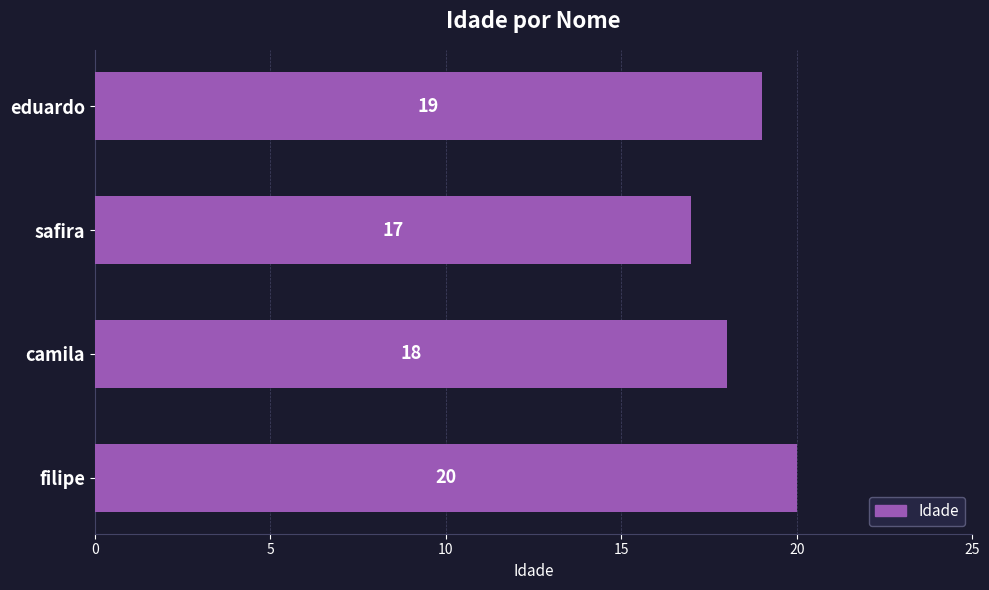

What is the difference between the values at filipe and safira?

3